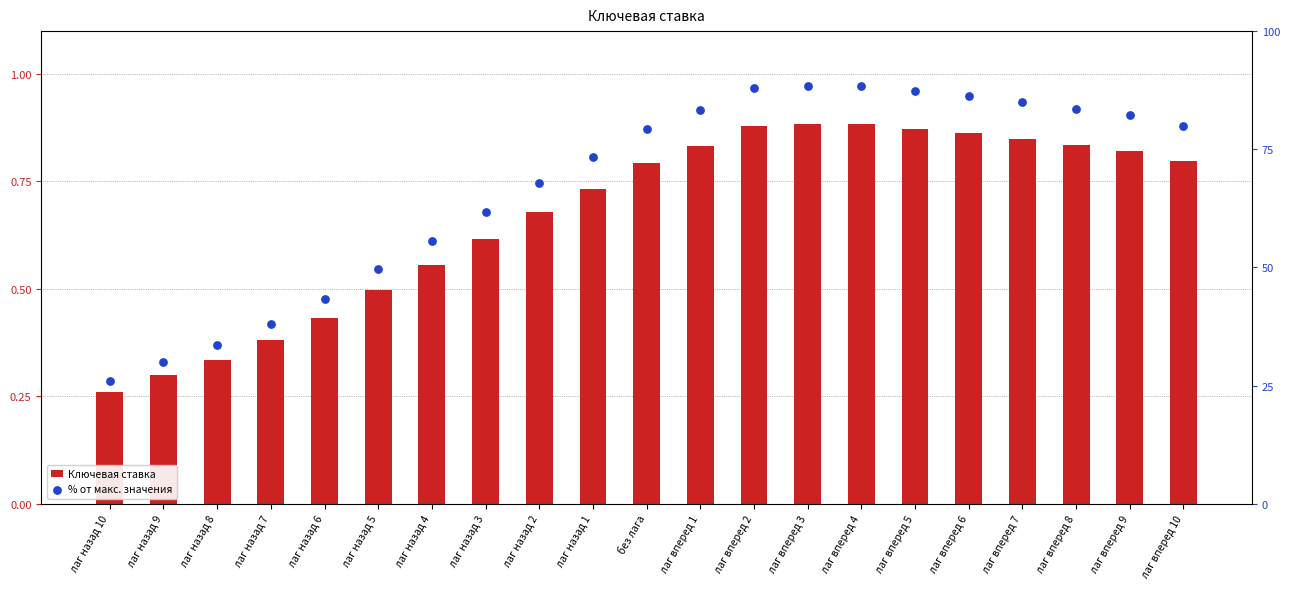

Which series reaches the maximum Y coordinate?

% от макс. значения